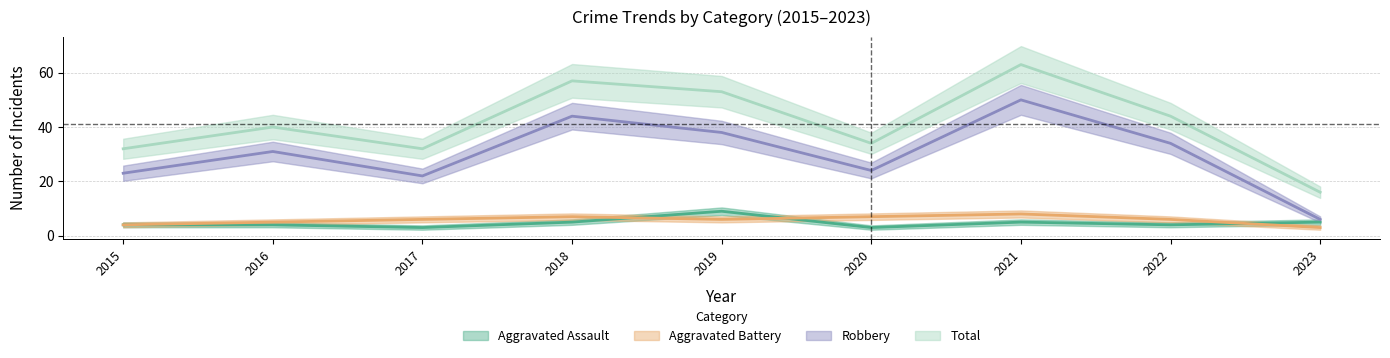

After their last crossing, which series has the higher values: Aggravated Assault or Aggravated Battery?

Aggravated Assault